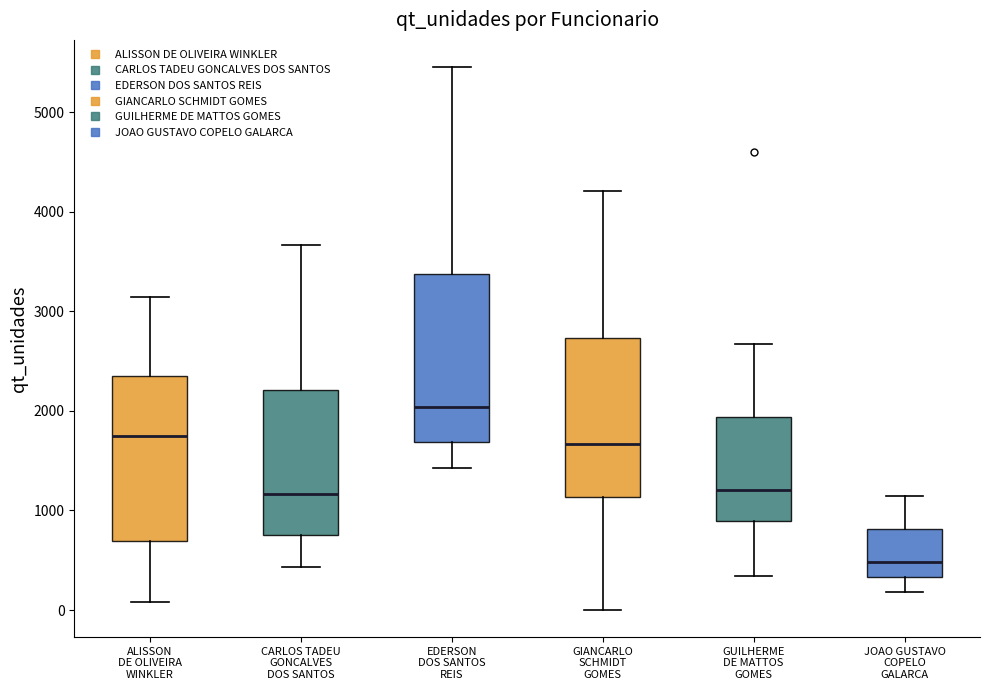

Where is the lower edge of the box for GIANCARLO SCHMIDT GOMES on the y-axis? The values are not printed on the chart, so give them approximately, as read against the axis.

1100